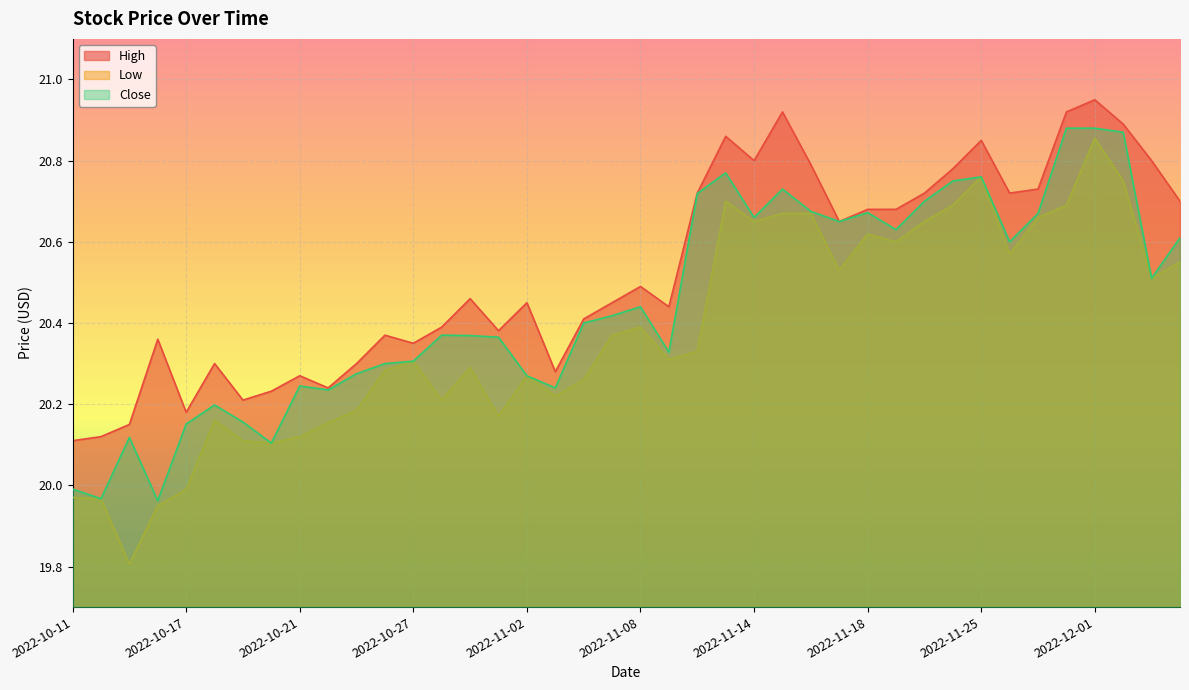

True or false: Close and High cross at least once.

False